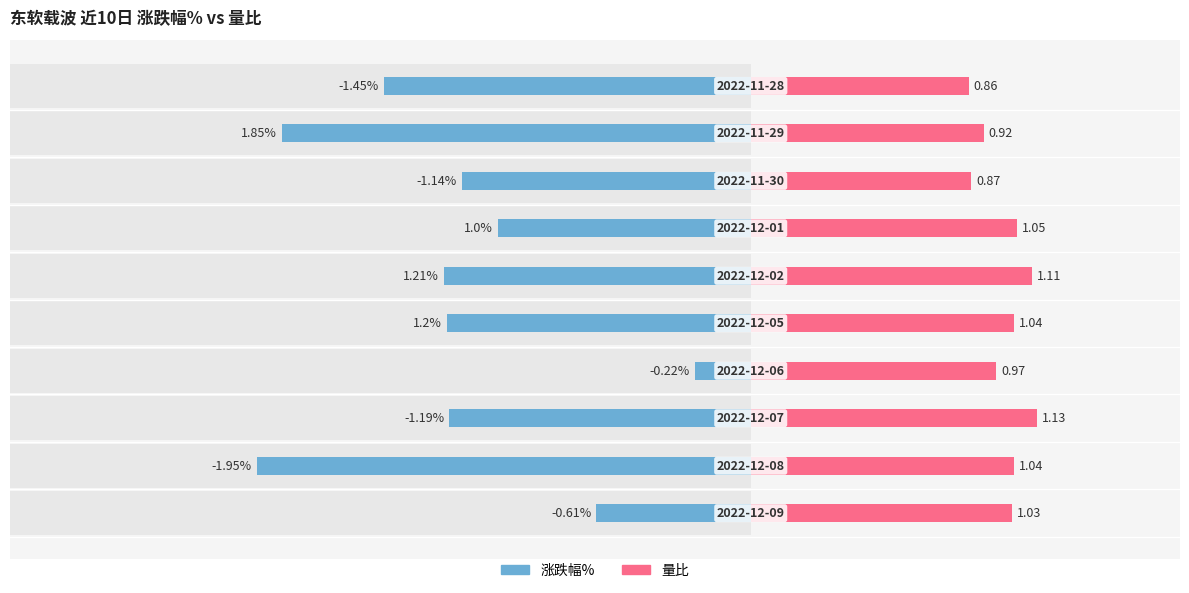

Which has a higher value, 3 or 9?

3